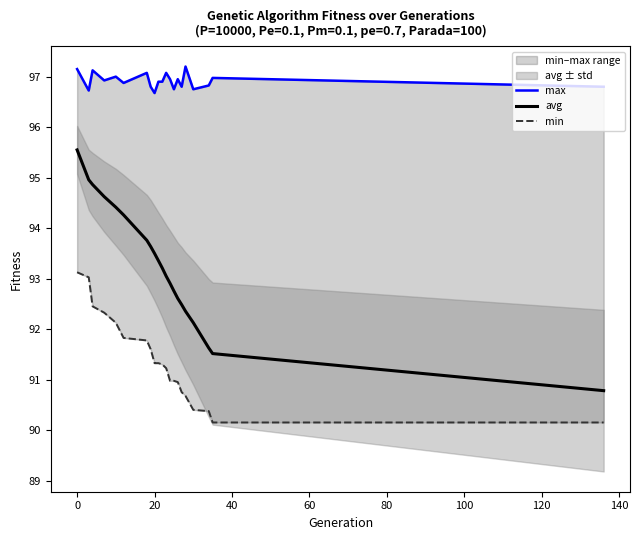

What is the sum of all min values?

1919.0